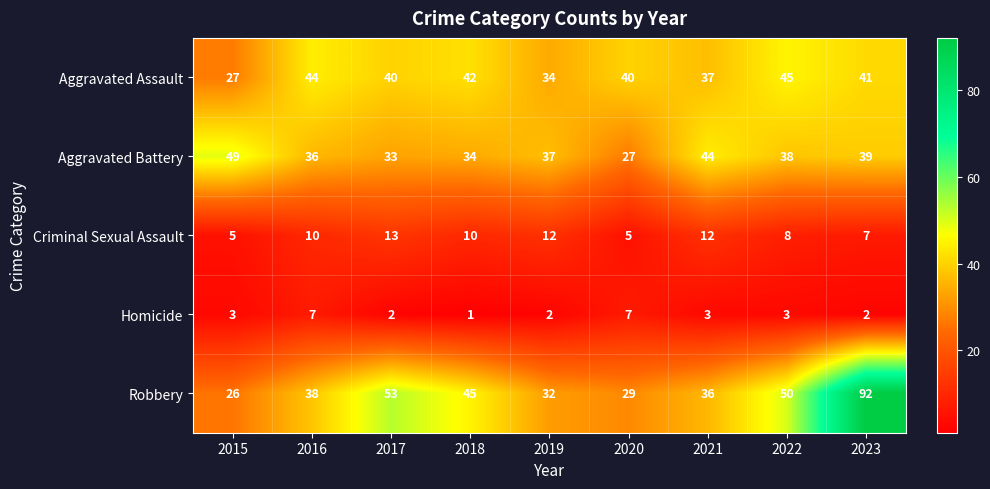

What is the sum of the Robbery values at 2022 and 2016?

88